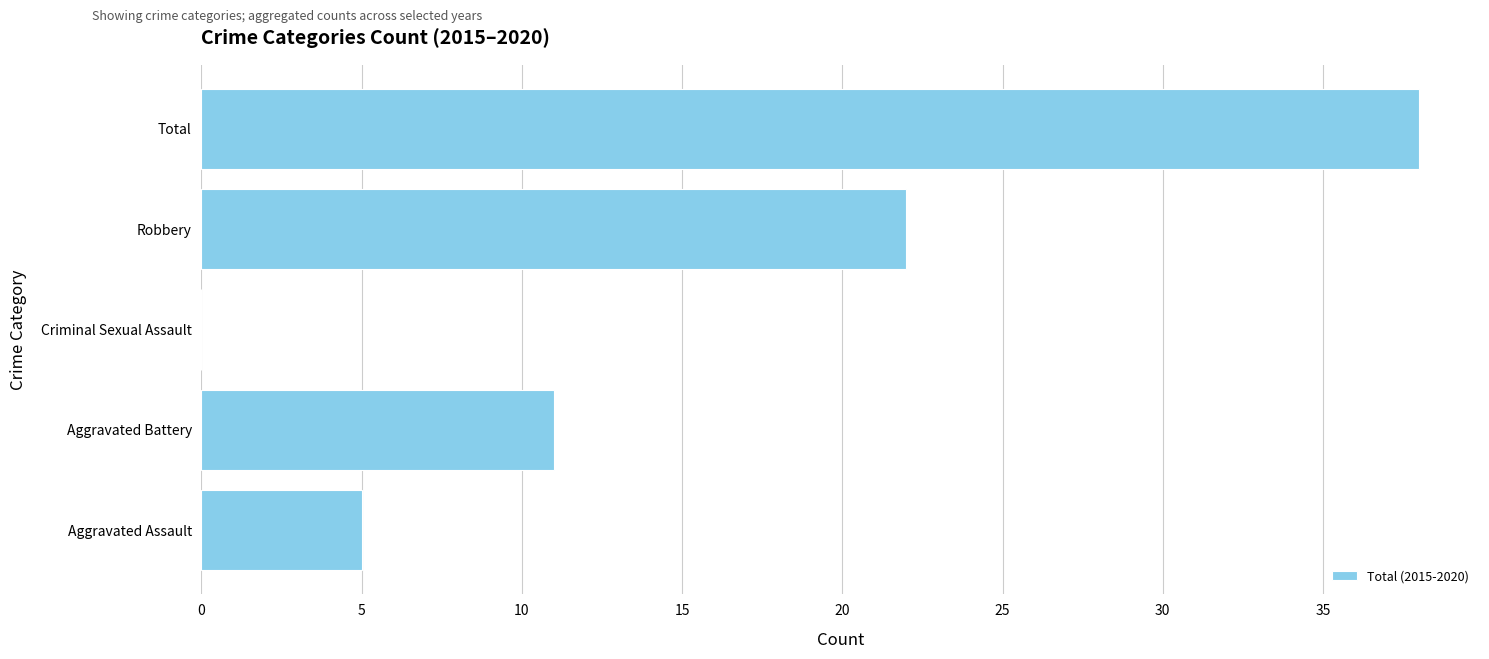

What is the ratio of the value at Total to the value at Aggravated Battery?

3.5